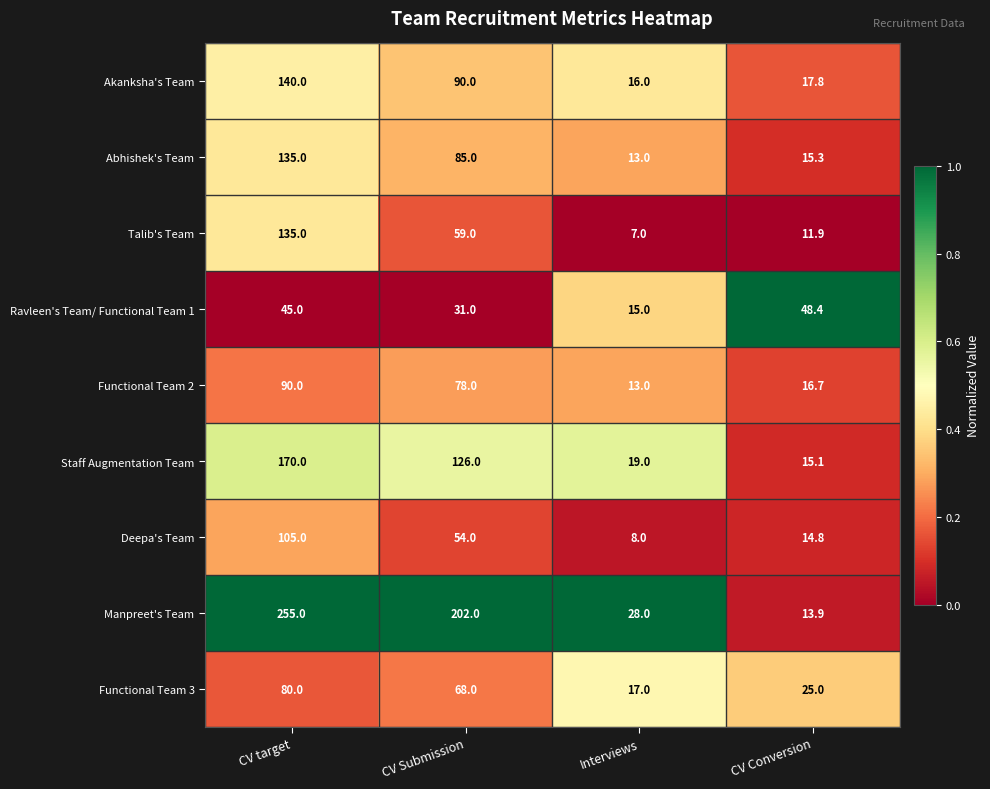

Which series has the widest spread of values?

Manpreet's Team